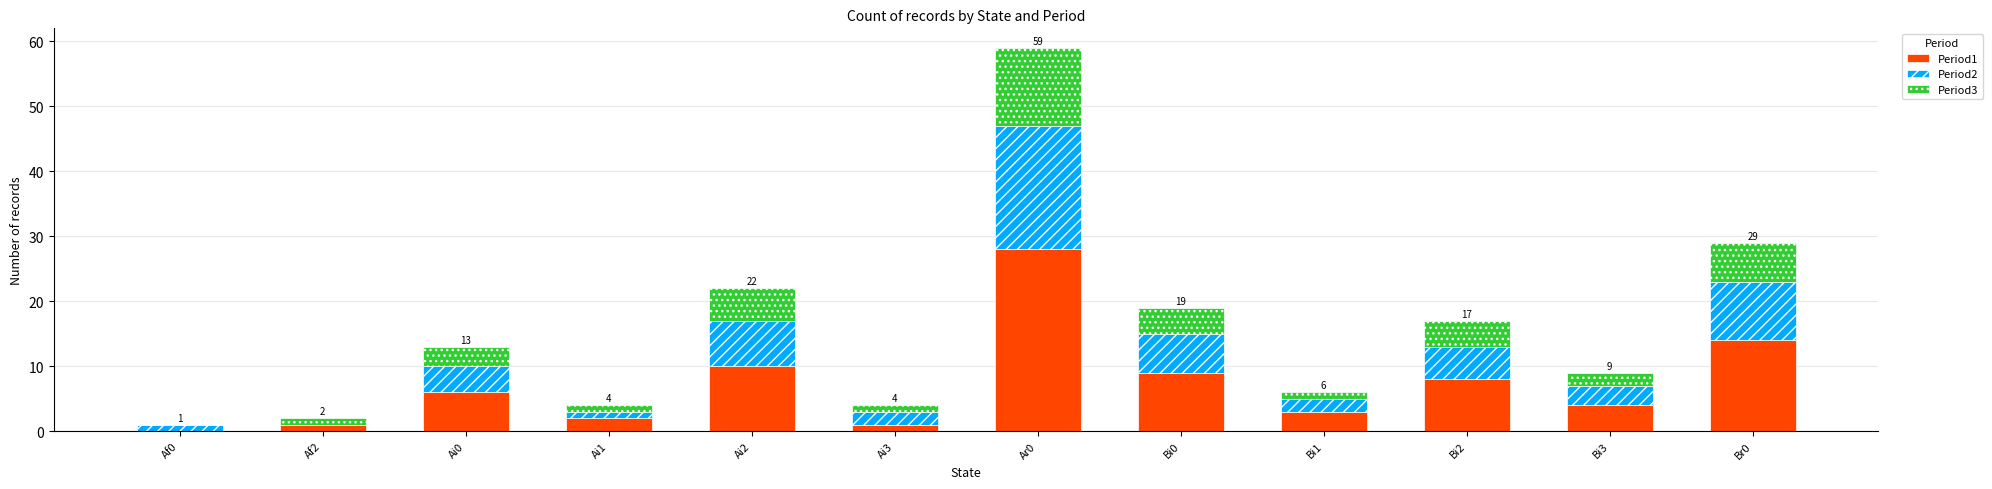

How many series are shown in this chart?

3